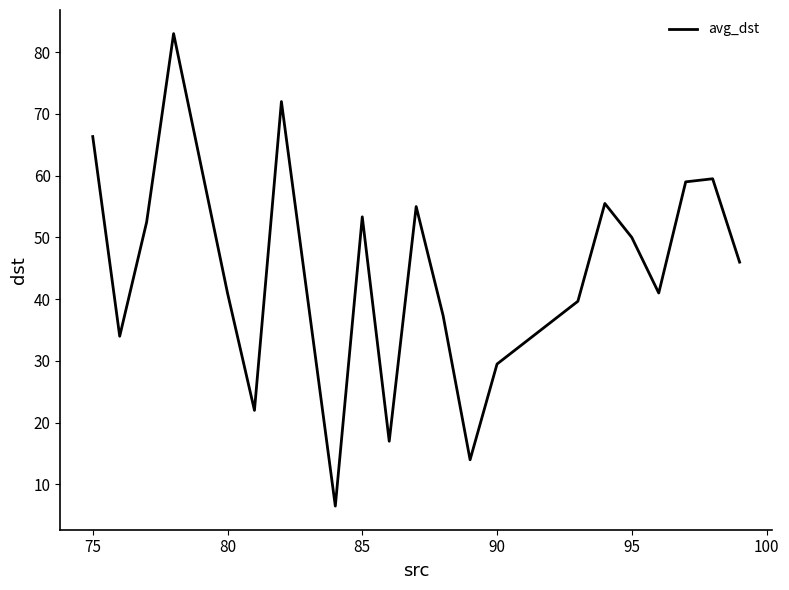

What is the difference between the maximum and minimum values?

76.5